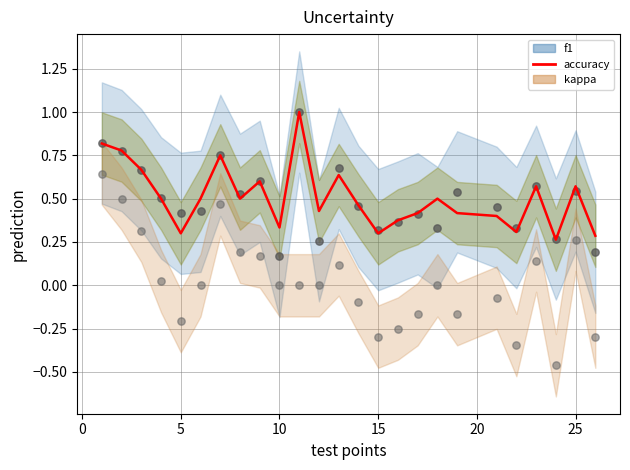

Which series has the widest spread of Y values?

kappa points